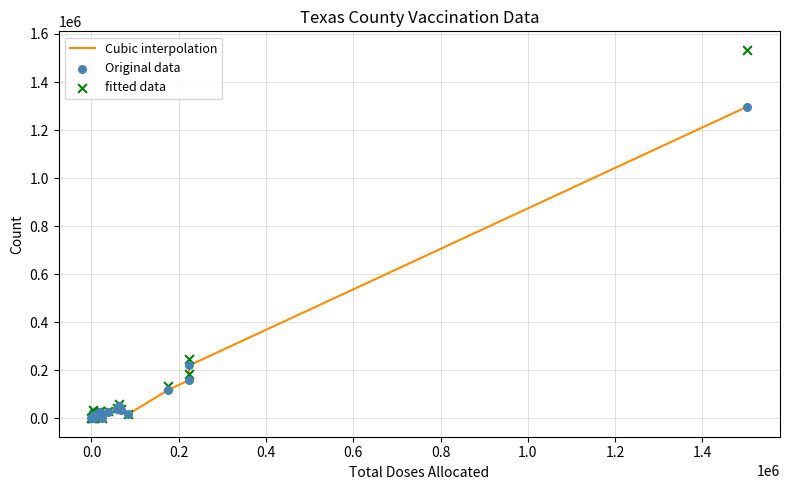

Which series has the widest spread of Y values?

fitted data